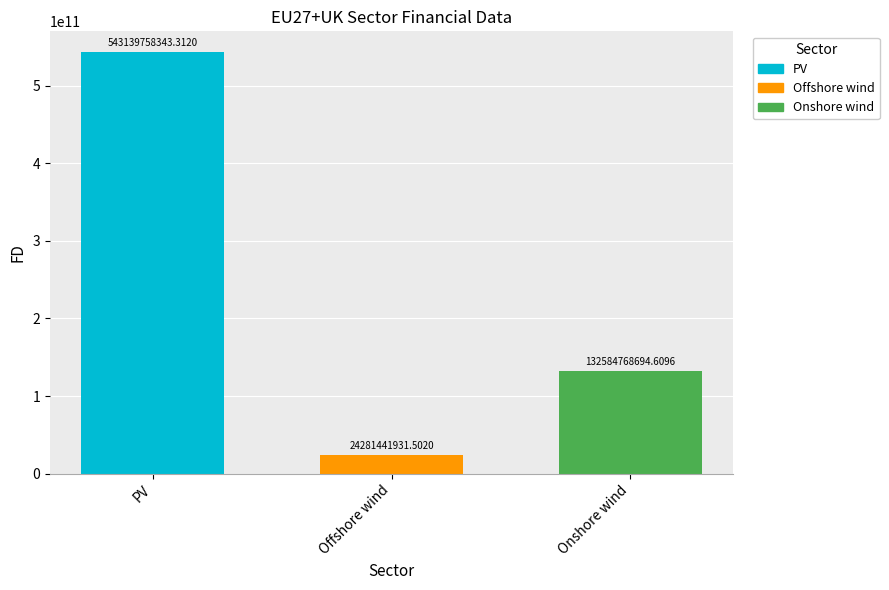

What is the label of the 2nd bar from the left?

Offshore wind